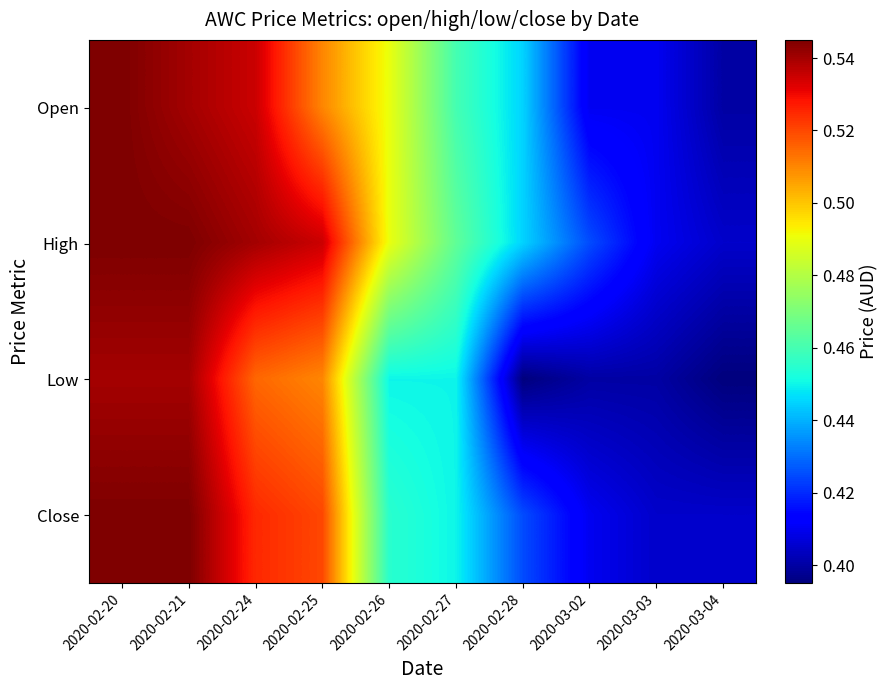

What is the minimum value shown in the chart?

0.4